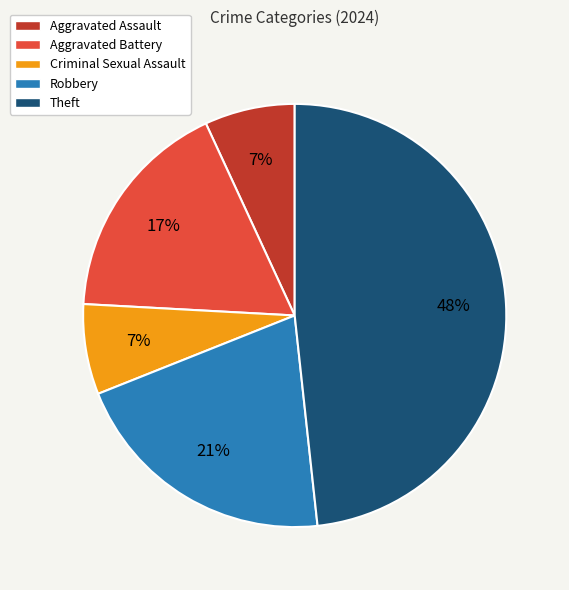

Is there a majority slice in this chart?

No